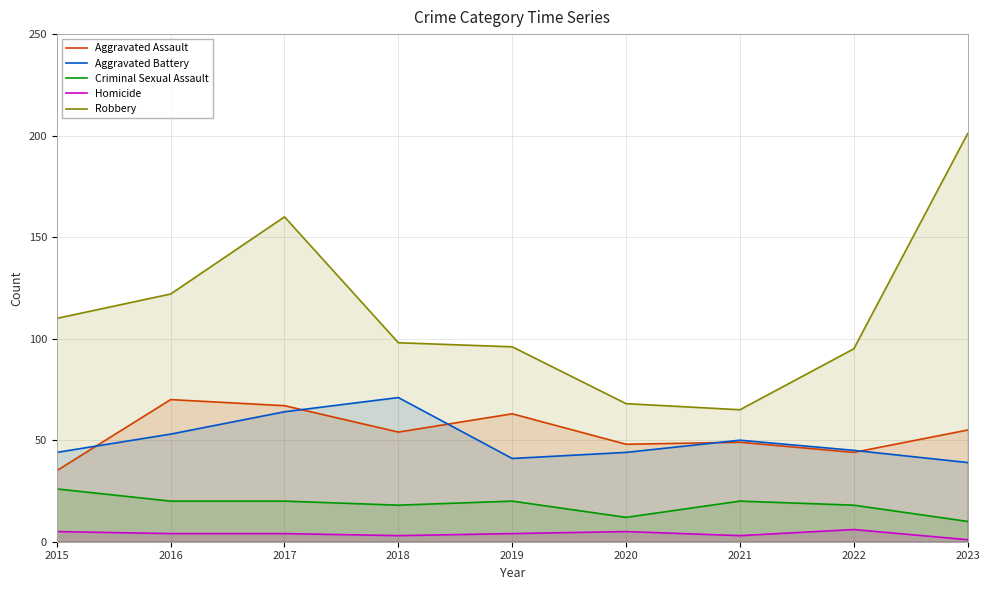

Which category has the lowest value in the Criminal Sexual Assault series?

2023